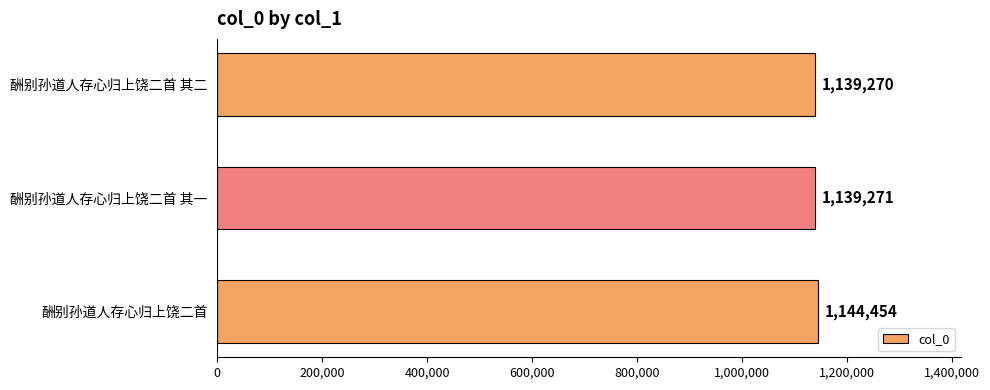

Which label corresponds to the smallest value in the chart?

酬别孙道人存心归上饶二首 其二